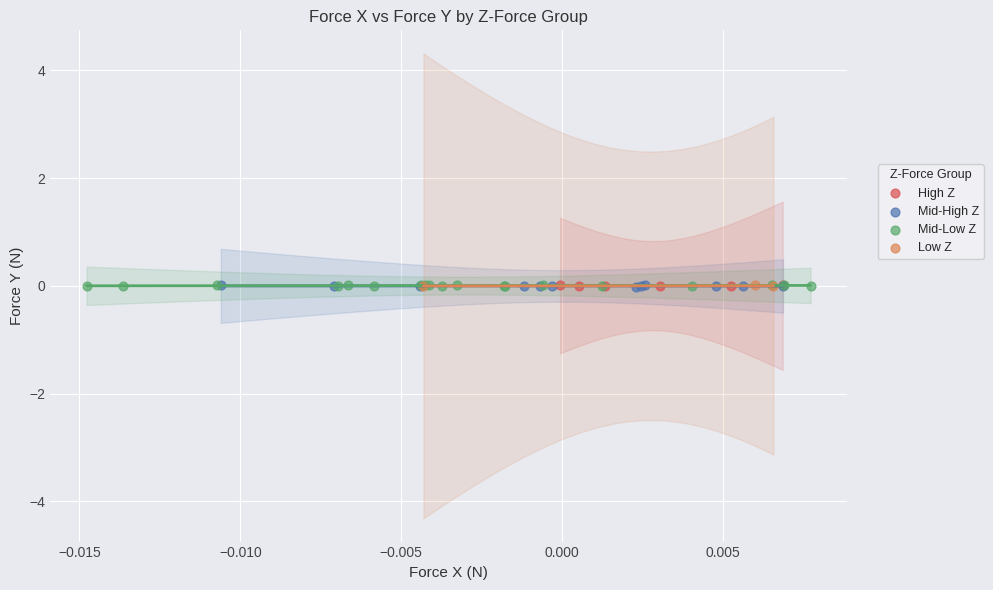

What are all the series names shown in the legend?

High Z, Mid-High Z, Mid-Low Z, Low Z